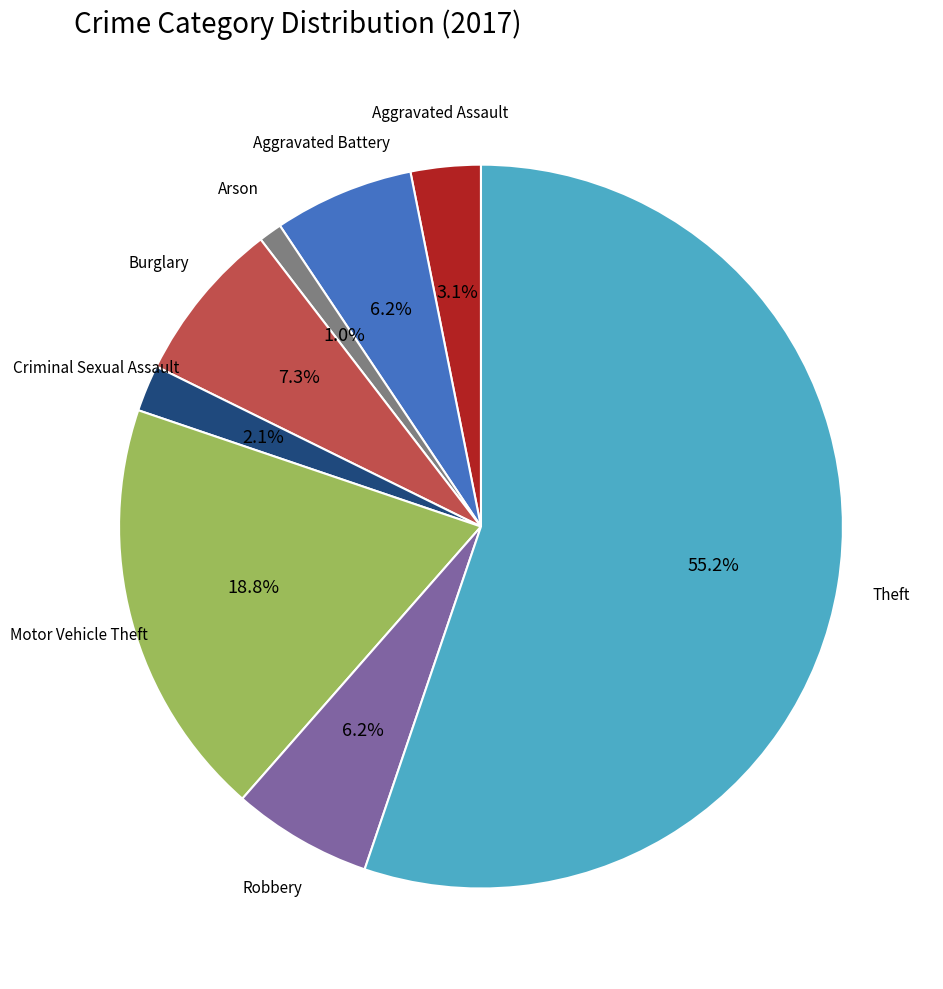

Is the sum of Robbery and Burglary greater than half?

No